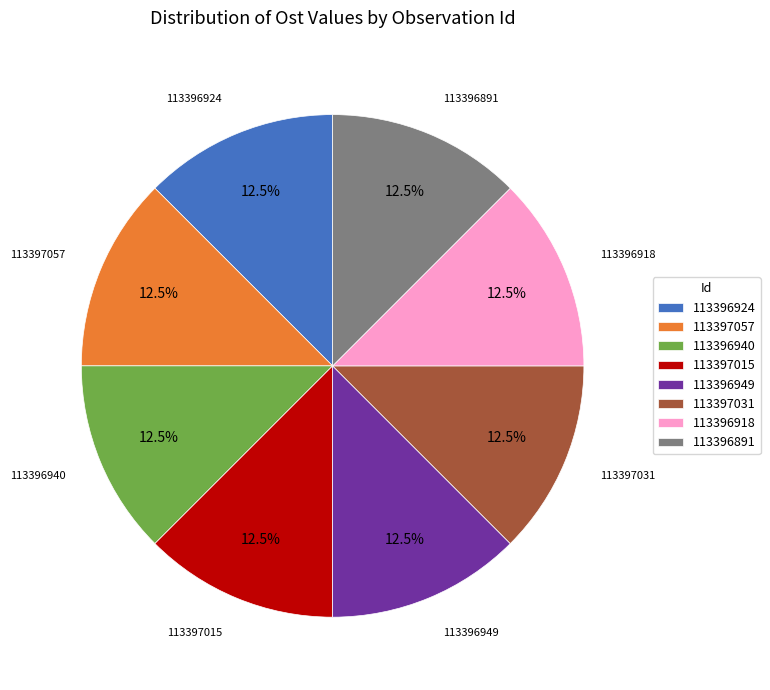

Does 113396891 represent more than half of the total?

No